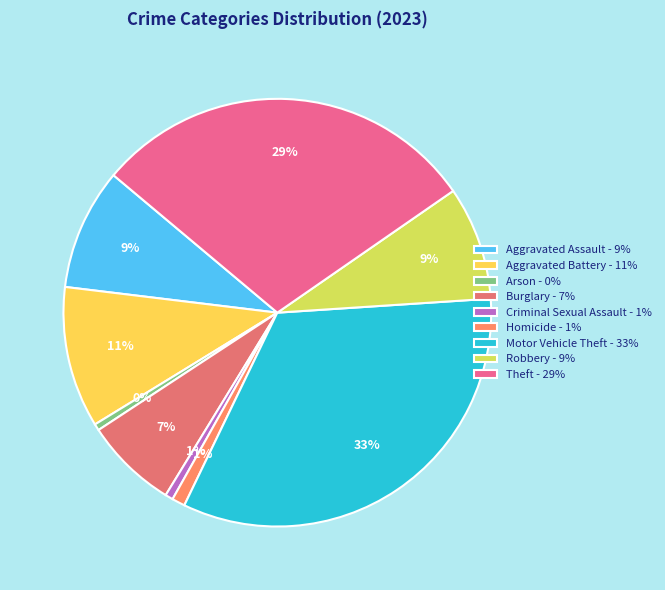

How many segments does this pie chart have?

9